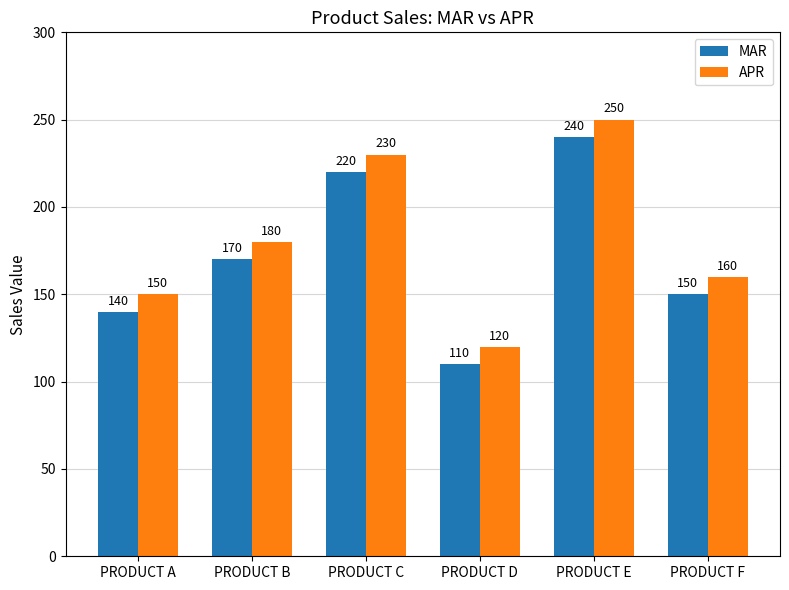

What is the difference between the highest and lowest values at PRODUCT A?

10